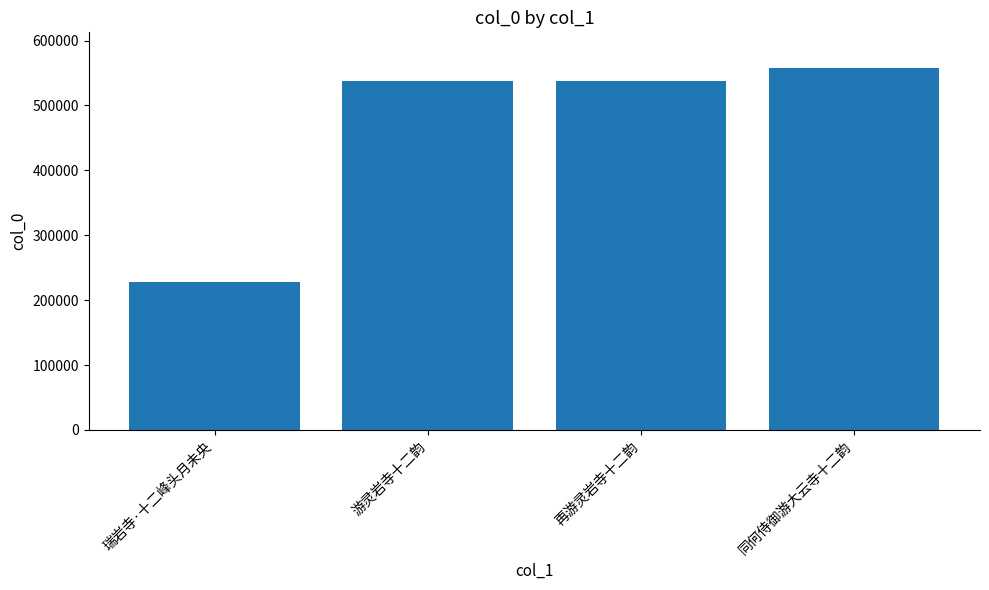

What is the average value?

465324